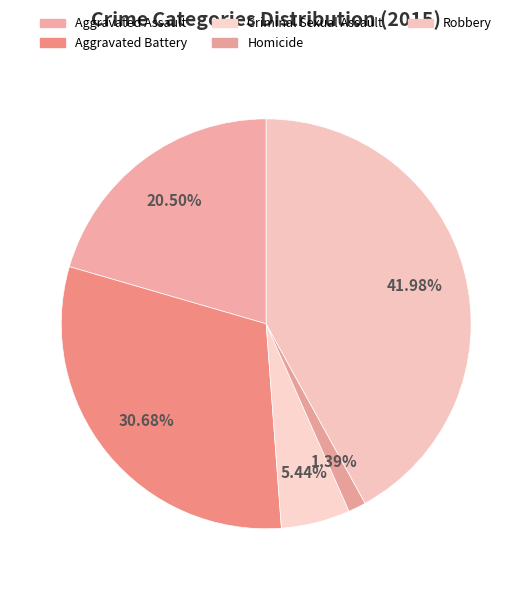

What percentage is the Robbery slice, to the nearest percent?

42%